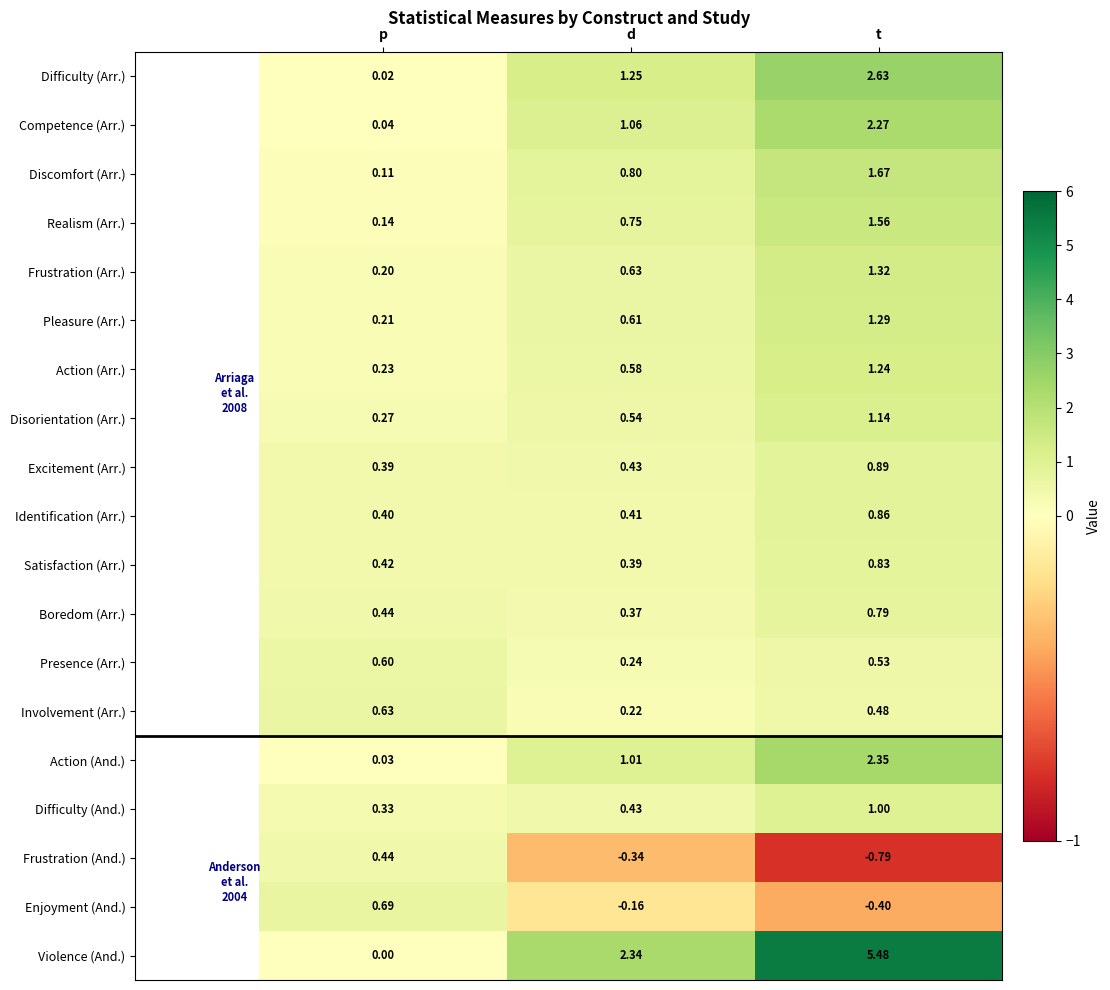

Is the value of Excitement (Arr.) at d greater than the value of Frustration (Arr.) at p?

Yes